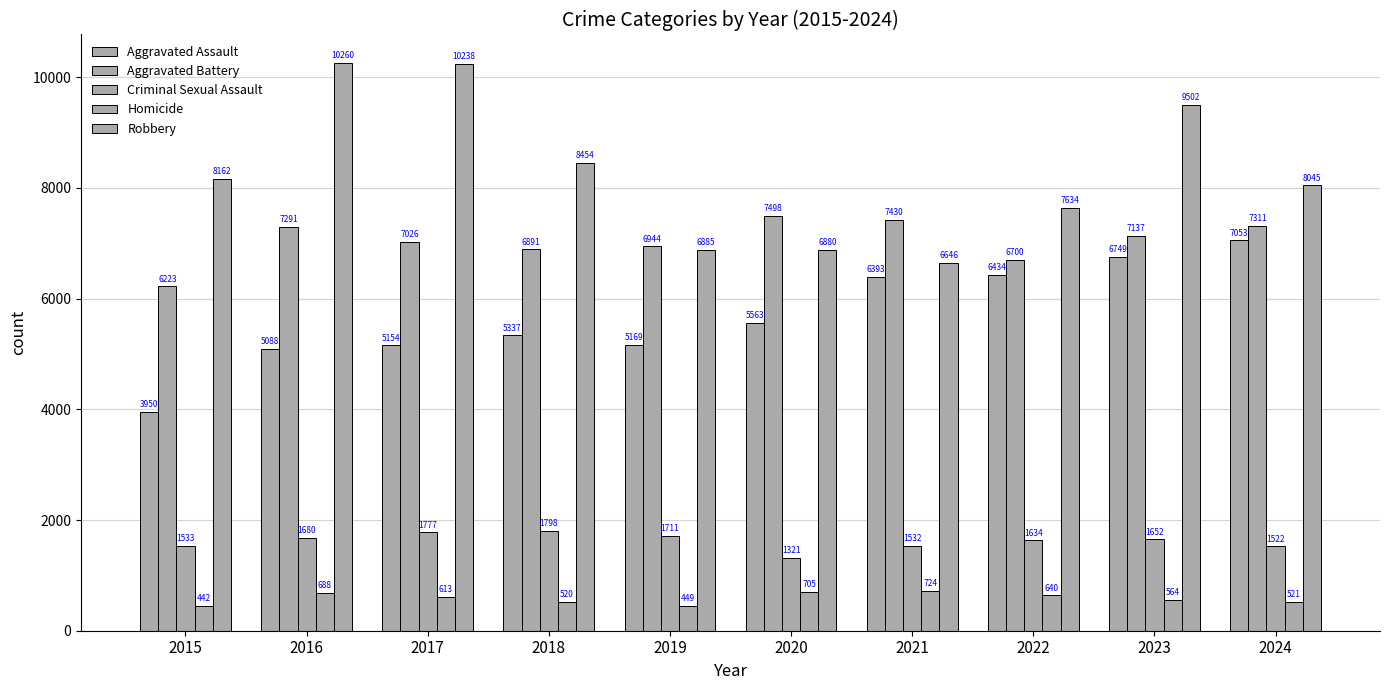

What is the difference between the second highest and minimum values in the Aggravated Assault series?

2799